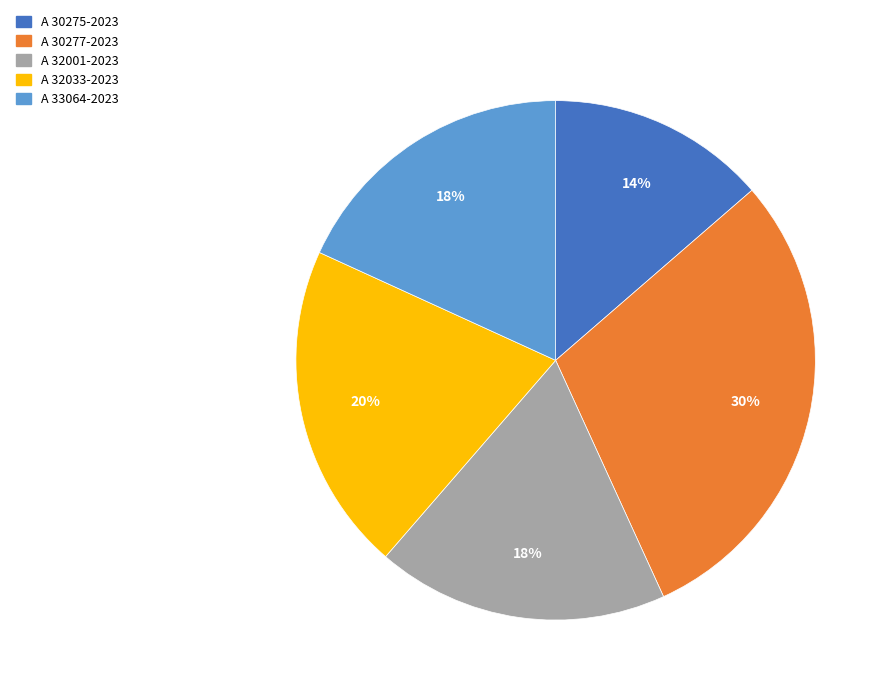

Is the sum of A 33064-2023 and A 30277-2023 greater than half?

No